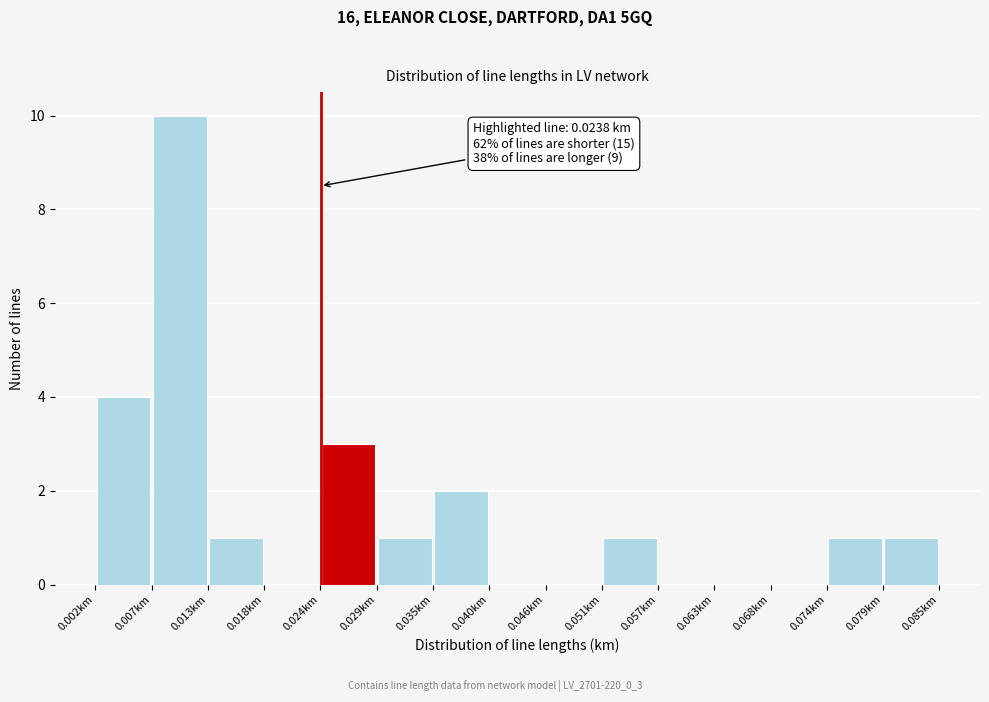

Which range on the x-axis has the tallest bar?

0.007 to 0.013